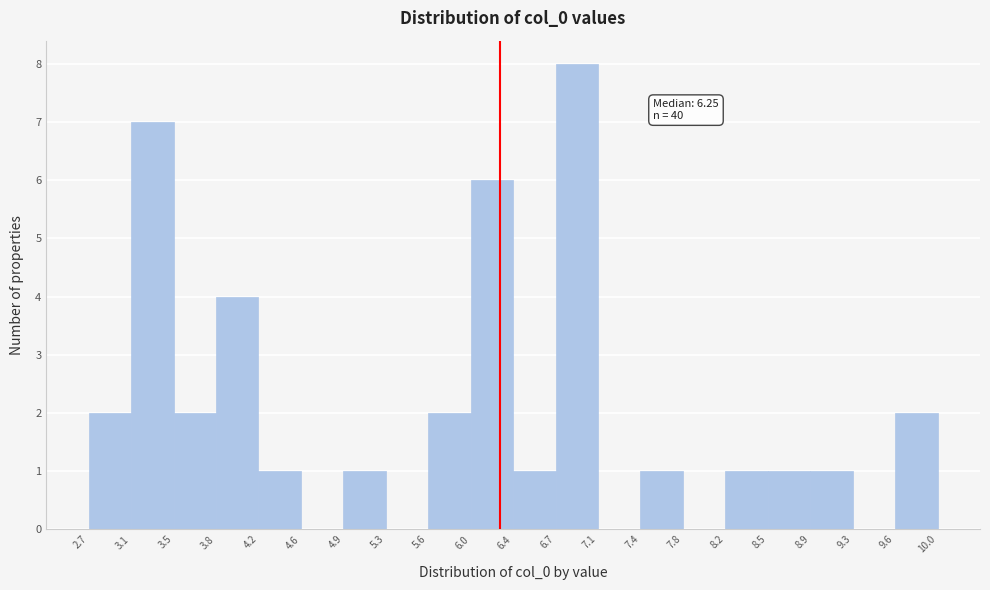

Which range on the x-axis has the tallest bar?

6.7 to 7.1